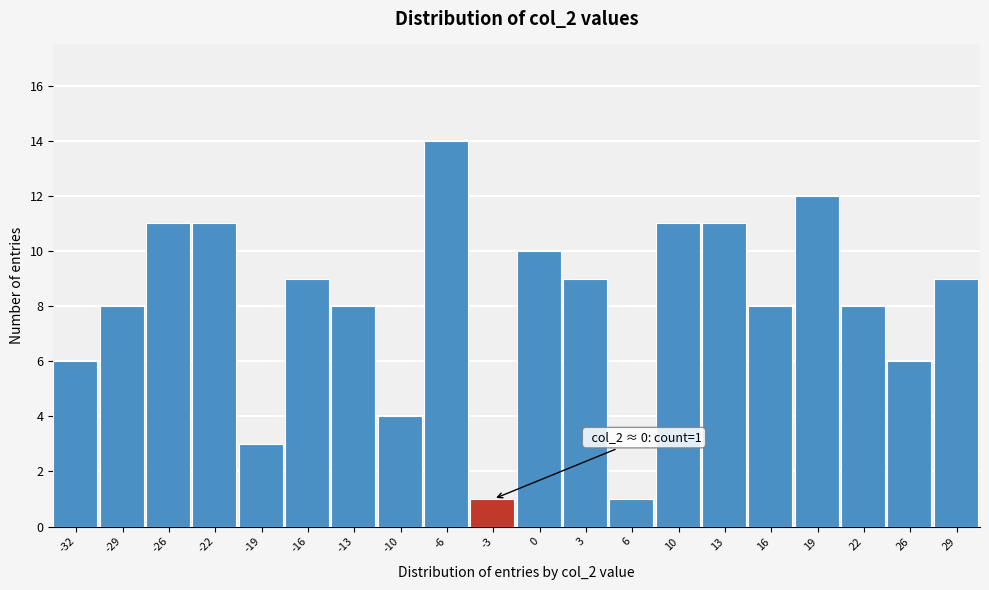

Reading left to right, transcribe all the data shown in this chart.

6	8	11	11	3	9	8	4	14	1	10	9	1	11	11	8	12	8	6	9